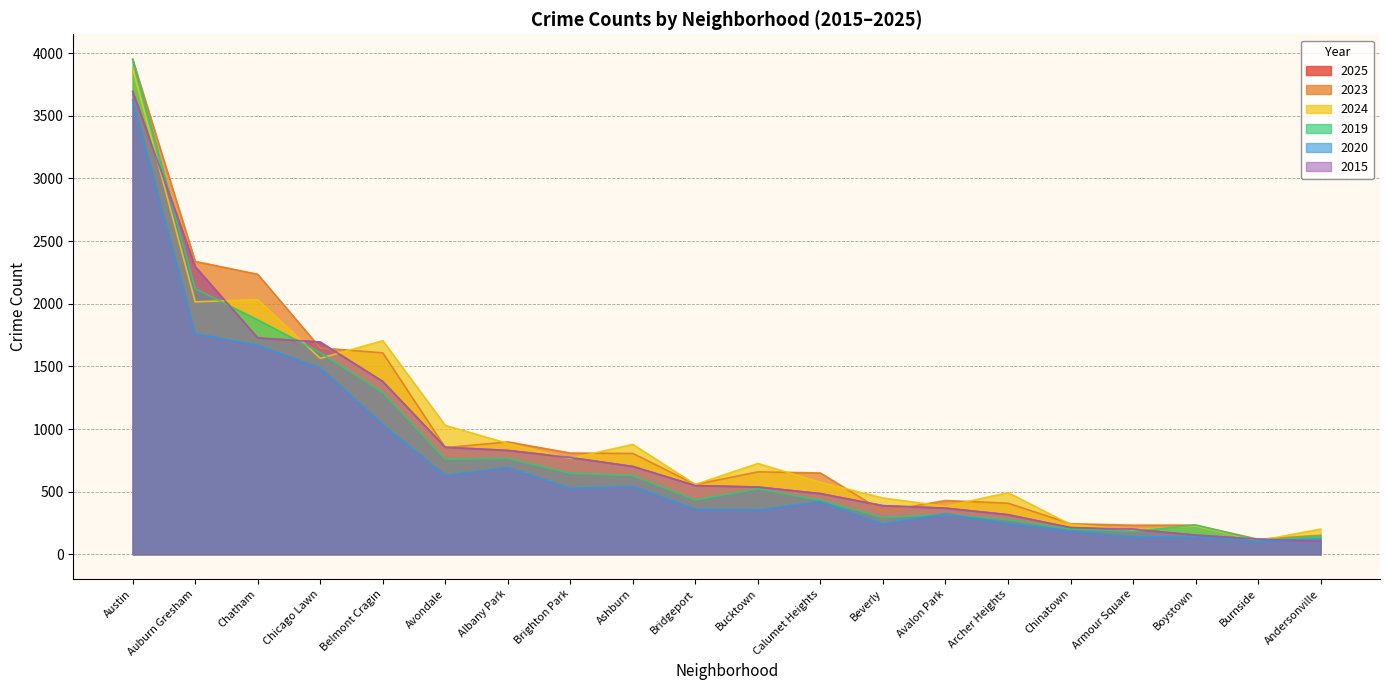

What is the sum of the 2024 values at Avalon Park and Austin?

4262